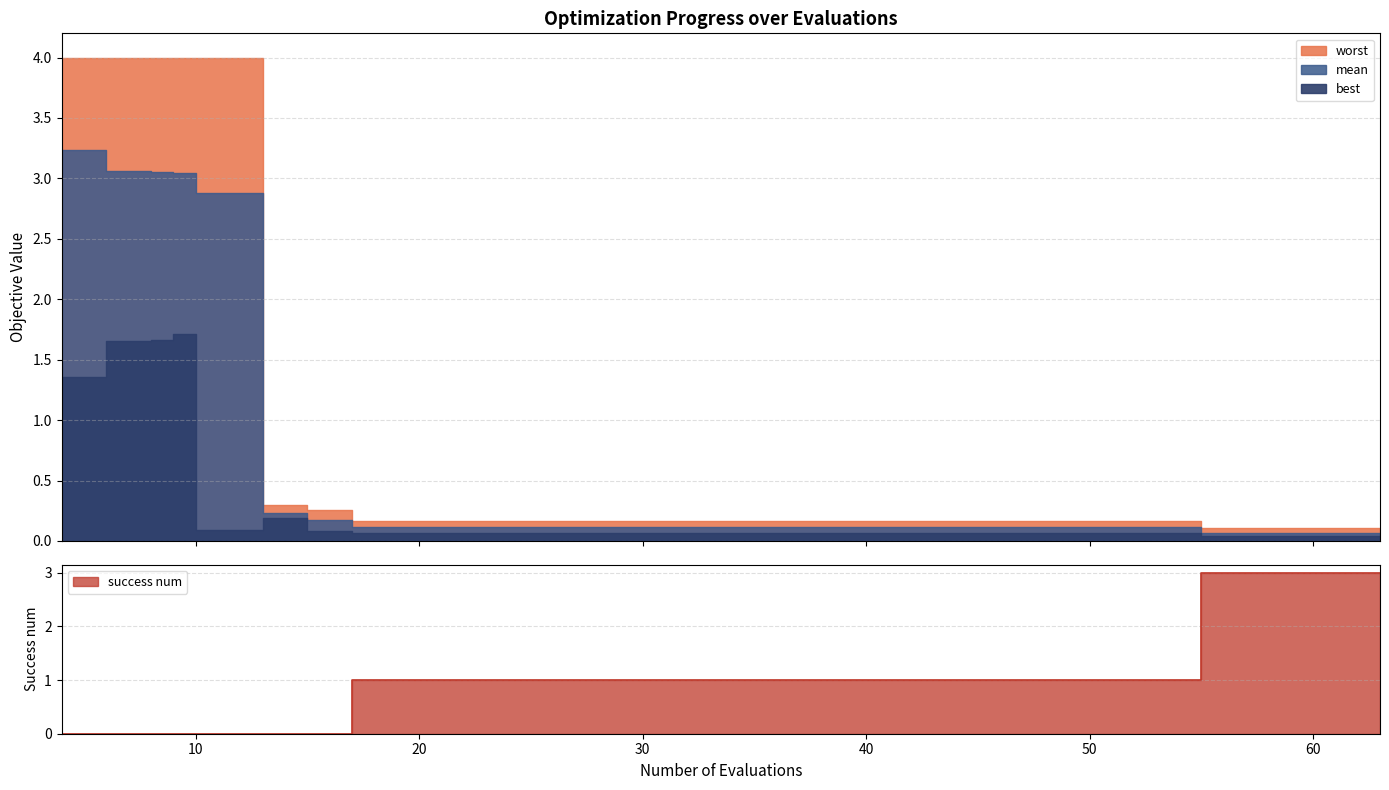

Where do success num and worst first cross each other?

15 and 17